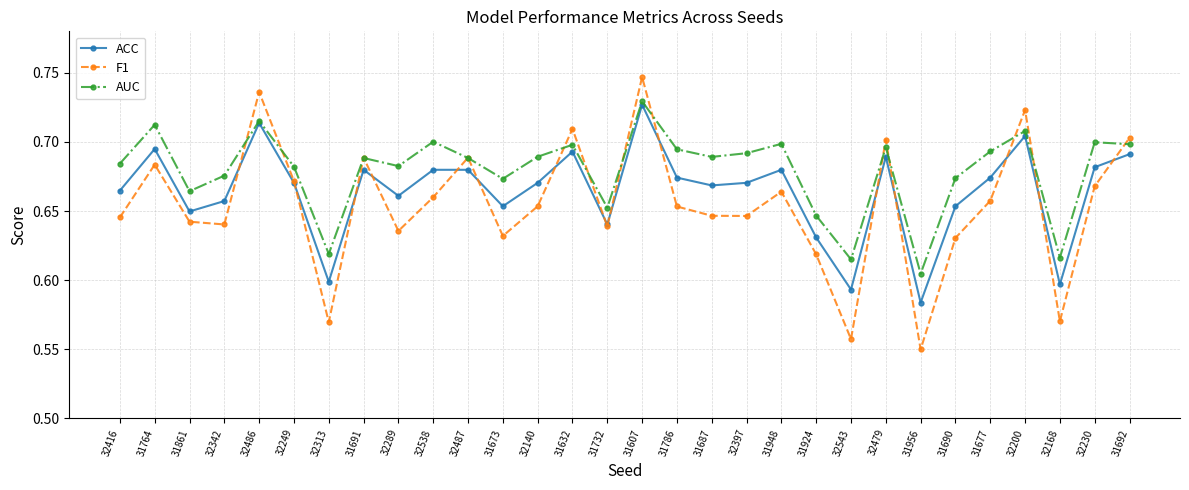

Between which two adjacent categories do F1 and AUC first intersect?

32342 and 32486